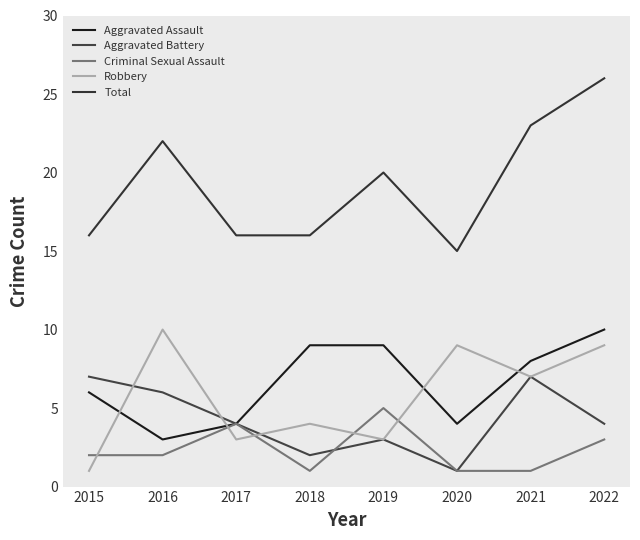

In Aggravated Battery, how many points are higher than both neighbors (excluding endpoints)?

2